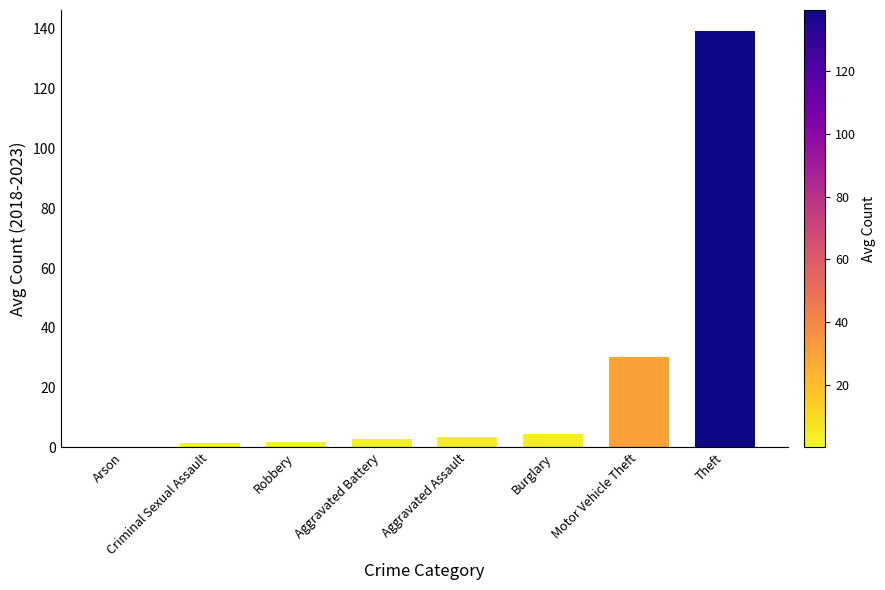

What is the sum of all values?

184.7